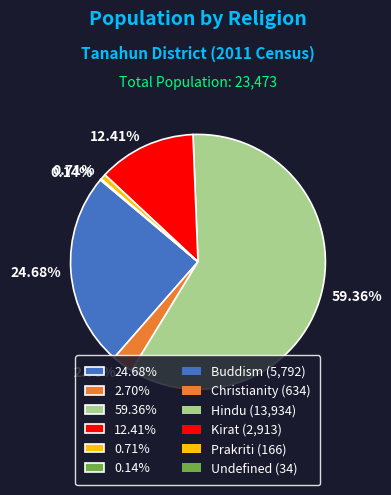

Does 2.70% account for over 50% of the chart?

No